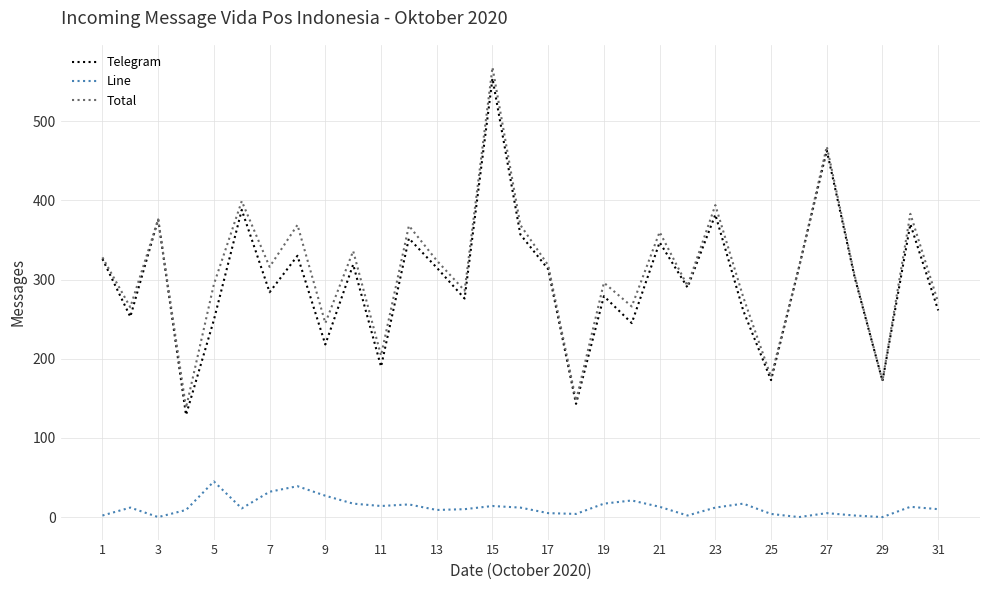

Which series has the largest range (max minus min)?

Total